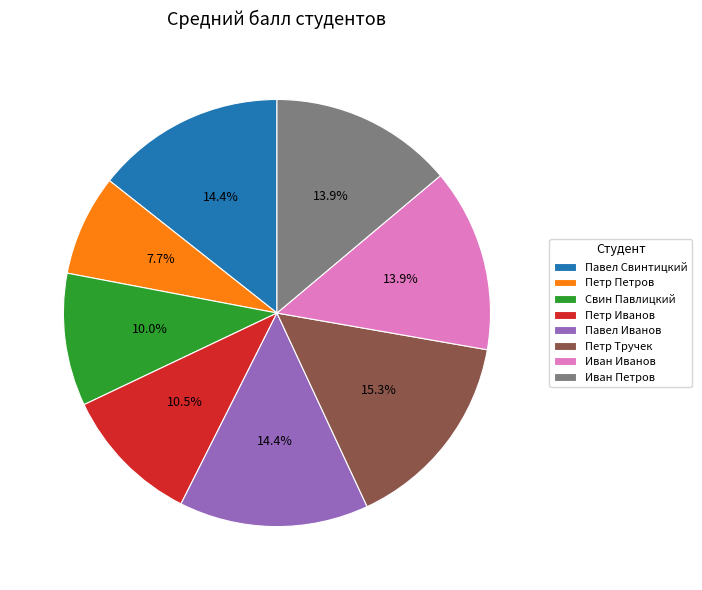

To the nearest percent, what is the difference between the largest and smallest slice percentages?

8%